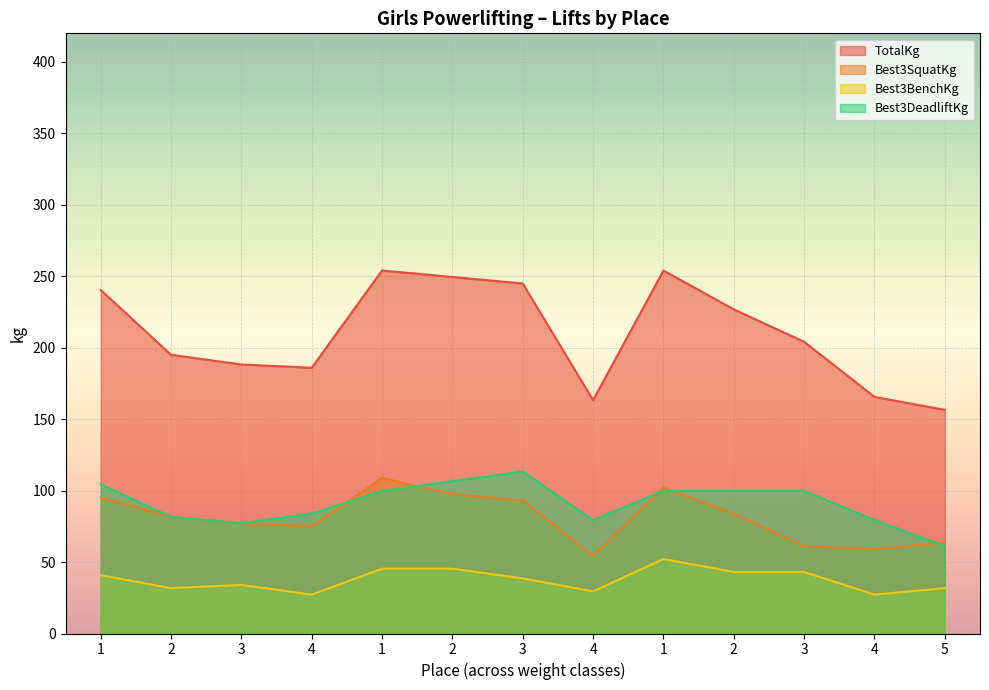

What is the difference between the Best3SquatKg values at 4 and 2?

27.2